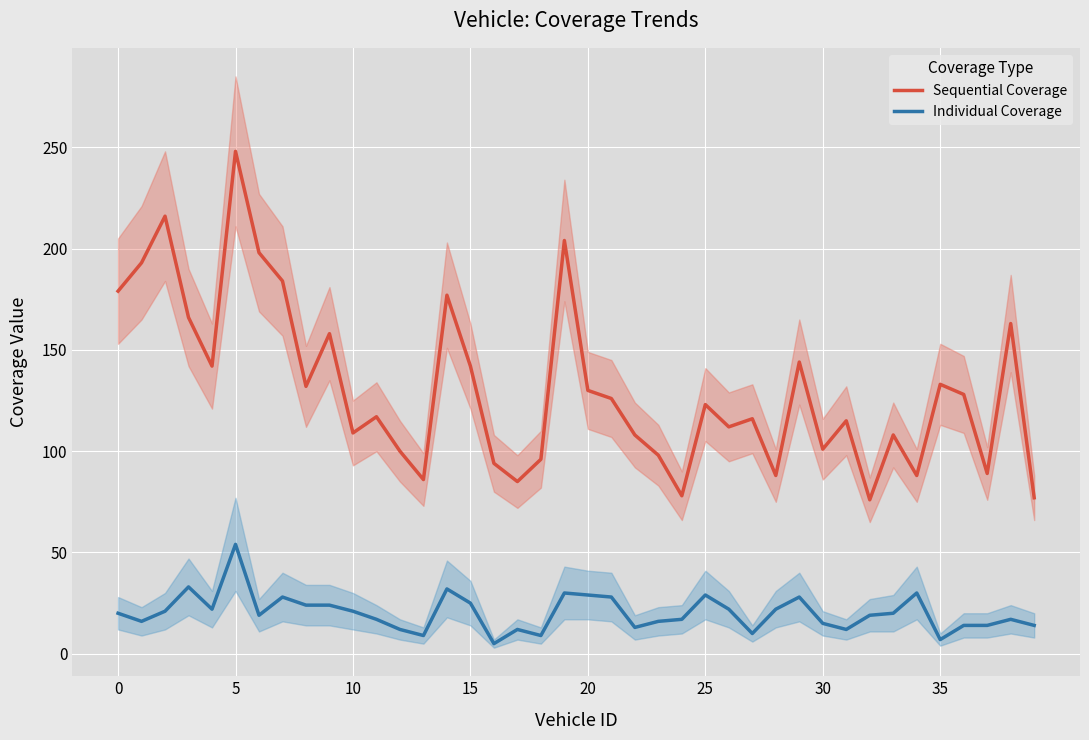

The value of Sequential Coverage at 10 is 109. True or false?

True